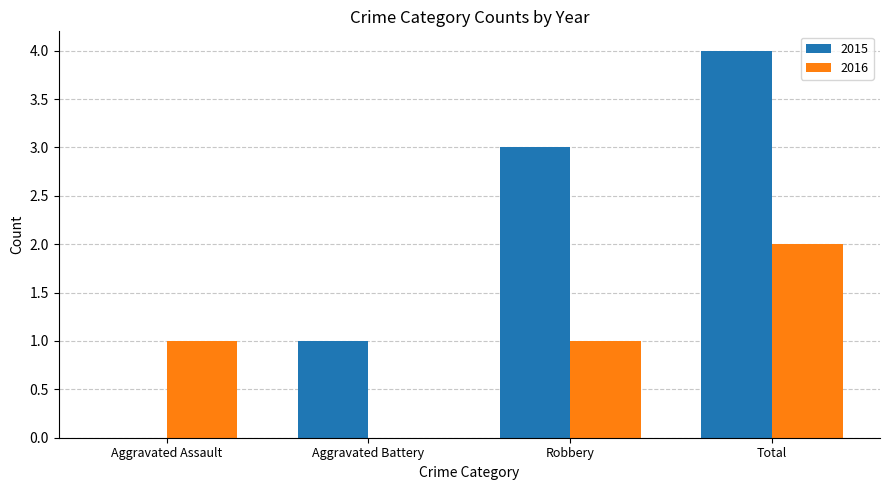

Which category has the highest value across all series?

Total